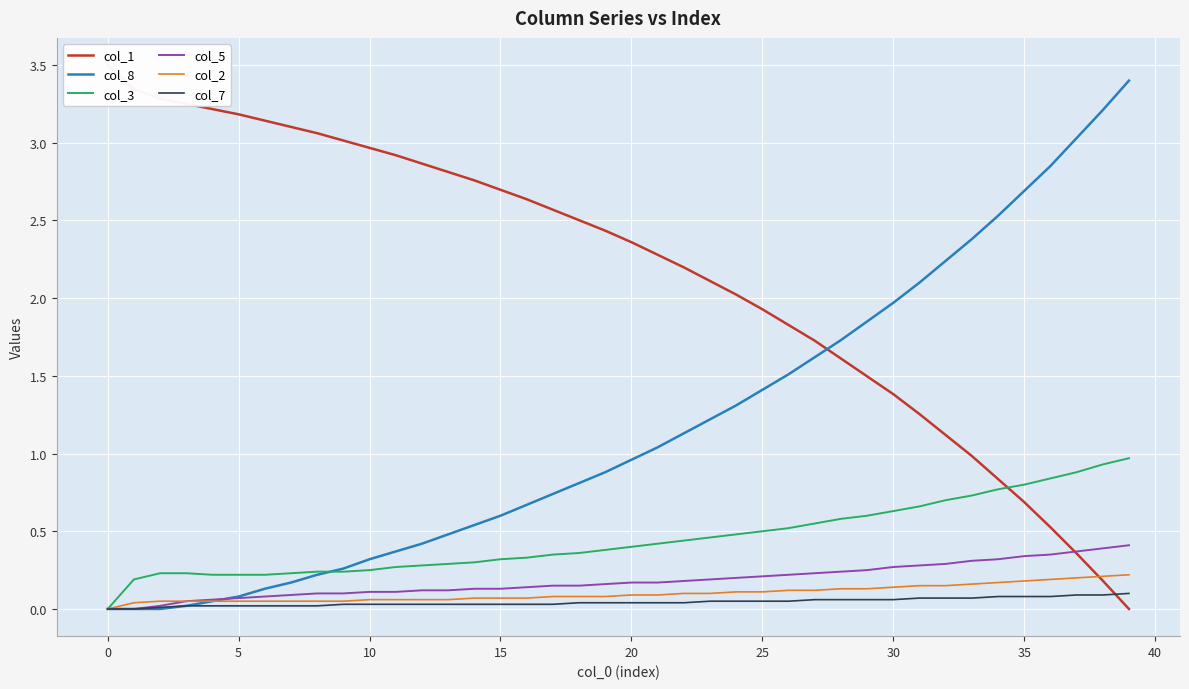

Reading right to left, extract all data points from this chart.

col_1: 0.0	0.2	0.4	0.5	0.7	0.8	1.0	1.1	1.3	1.4	1.5	1.6	1.7	1.8	1.9	2.0	2.1	2.2	2.3	2.4	2.4	2.5	2.6	2.6	2.7	2.8	2.8	2.9	2.9	3.0	3.0	3.1	3.1	3.1	3.2	3.2	3.3	3.3	3.3	3.5
col_8: 3.4	3.2	3.0	2.9	2.7	2.5	2.4	2.2	2.1	2.0	1.9	1.7	1.6	1.5	1.4	1.3	1.2	1.1	1.0	1.0	0.9	0.8	0.7	0.7	0.6	0.5	0.5	0.4	0.4	0.3	0.3	0.2	0.2	0.1	0.1	0.1	0.0	0.0	0.0	0.0
col_3: 1.0	0.9	0.9	0.8	0.8	0.8	0.7	0.7	0.7	0.6	0.6	0.6	0.6	0.5	0.5	0.5	0.5	0.4	0.4	0.4	0.4	0.4	0.3	0.3	0.3	0.3	0.3	0.3	0.3	0.2	0.2	0.2	0.2	0.2	0.2	0.2	0.2	0.2	0.2	0.0
col_5: 0.4	0.4	0.4	0.3	0.3	0.3	0.3	0.3	0.3	0.3	0.2	0.2	0.2	0.2	0.2	0.2	0.2	0.2	0.2	0.2	0.2	0.1	0.1	0.1	0.1	0.1	0.1	0.1	0.1	0.1	0.1	0.1	0.1	0.1	0.1	0.1	0.1	0.0	0.0	0.0
col_2: 0.2	0.2	0.2	0.2	0.2	0.2	0.2	0.1	0.1	0.1	0.1	0.1	0.1	0.1	0.1	0.1	0.1	0.1	0.1	0.1	0.1	0.1	0.1	0.1	0.1	0.1	0.1	0.1	0.1	0.1	0.1	0.1	0.1	0.1	0.1	0.1	0.1	0.1	0.0	0.0
col_7: 0.1	0.1	0.1	0.1	0.1	0.1	0.1	0.1	0.1	0.1	0.1	0.1	0.1	0.1	0.1	0.1	0.1	0.0	0.0	0.0	0.0	0.0	0.0	0.0	0.0	0.0	0.0	0.0	0.0	0.0	0.0	0.0	0.0	0.0	0.0	0.0	0.0	0.0	0.0	0.0